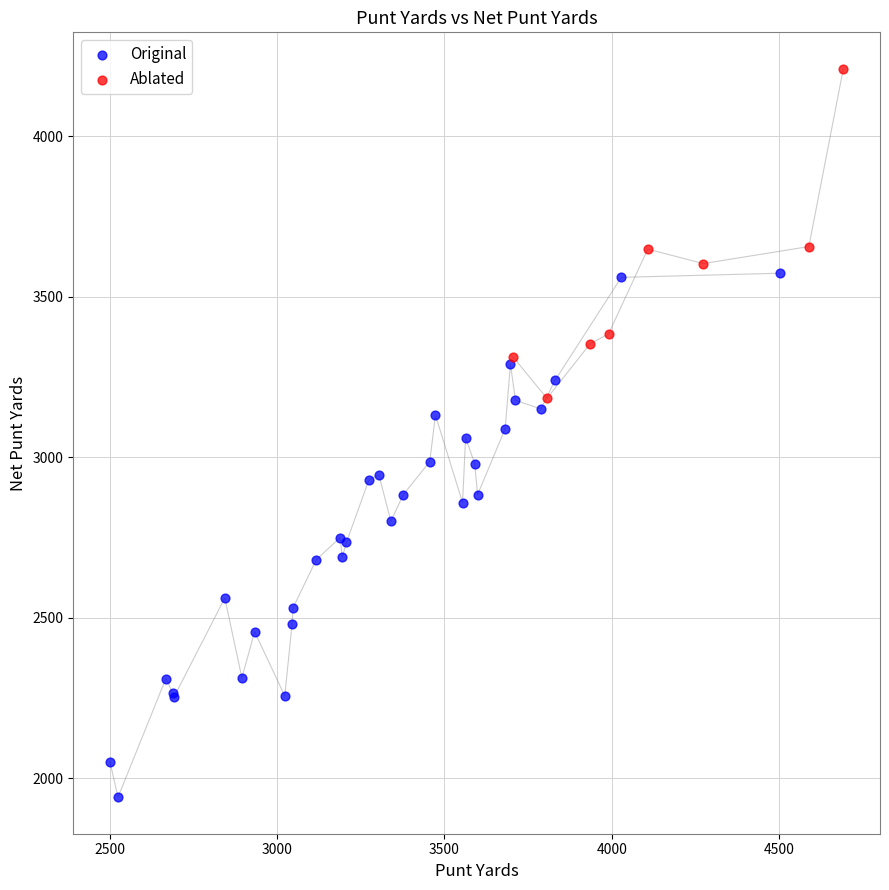

Which series reaches the minimum Y coordinate?

Original